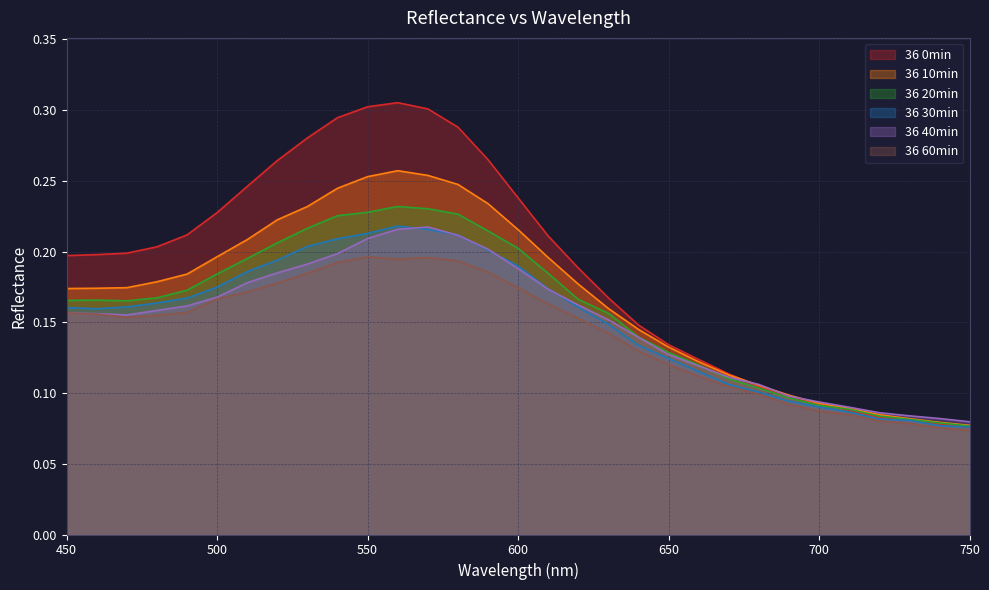

Which series changed the most between 560 and 720?

36 0min